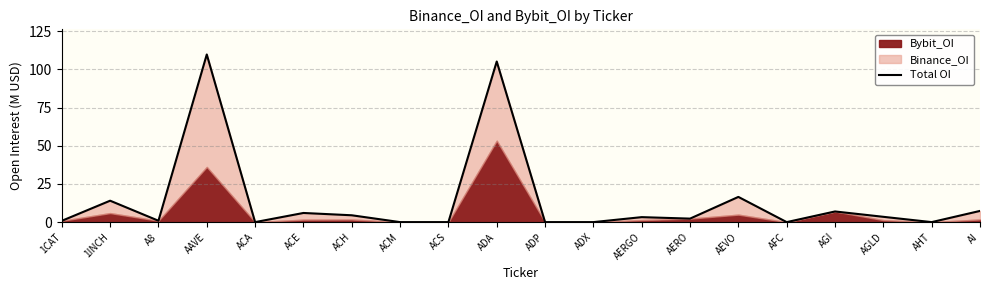

The chart shows a value of 16.5 at AEVO. True or false?

True